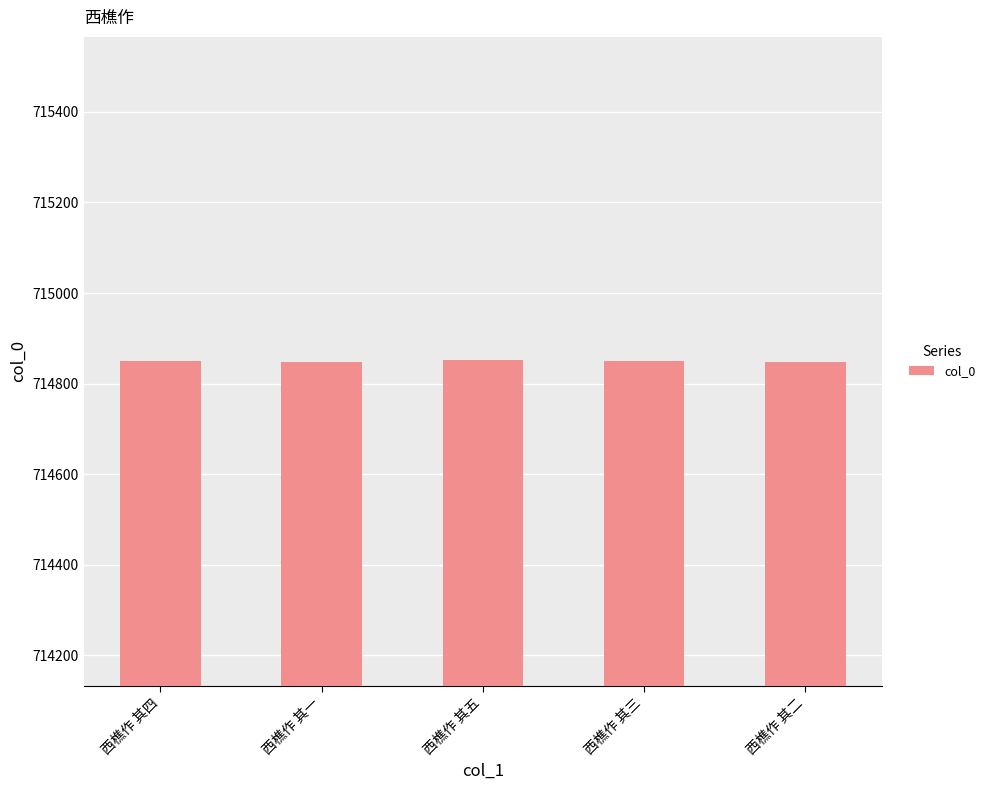

What is the sum of all values?

3574245